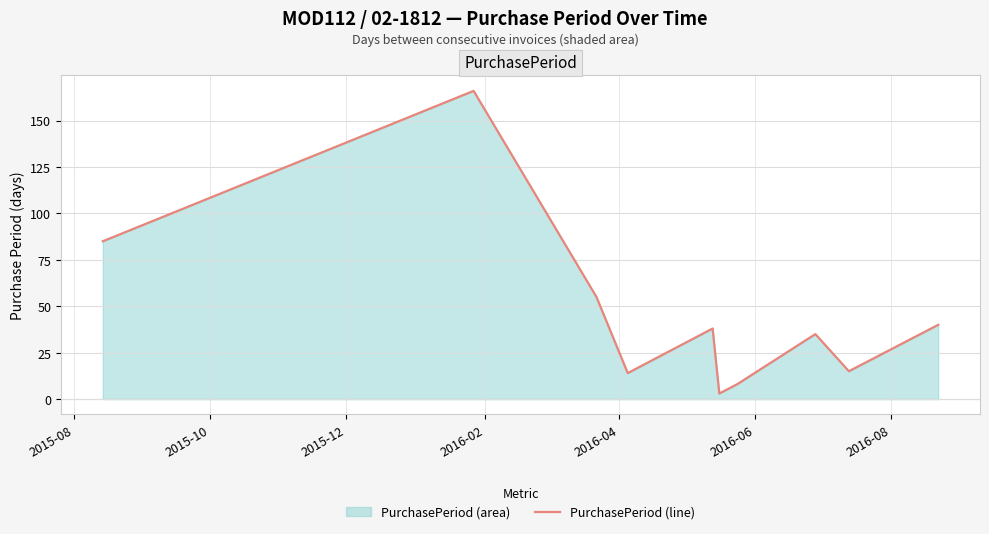

What is the difference between the second highest and minimum values?

82